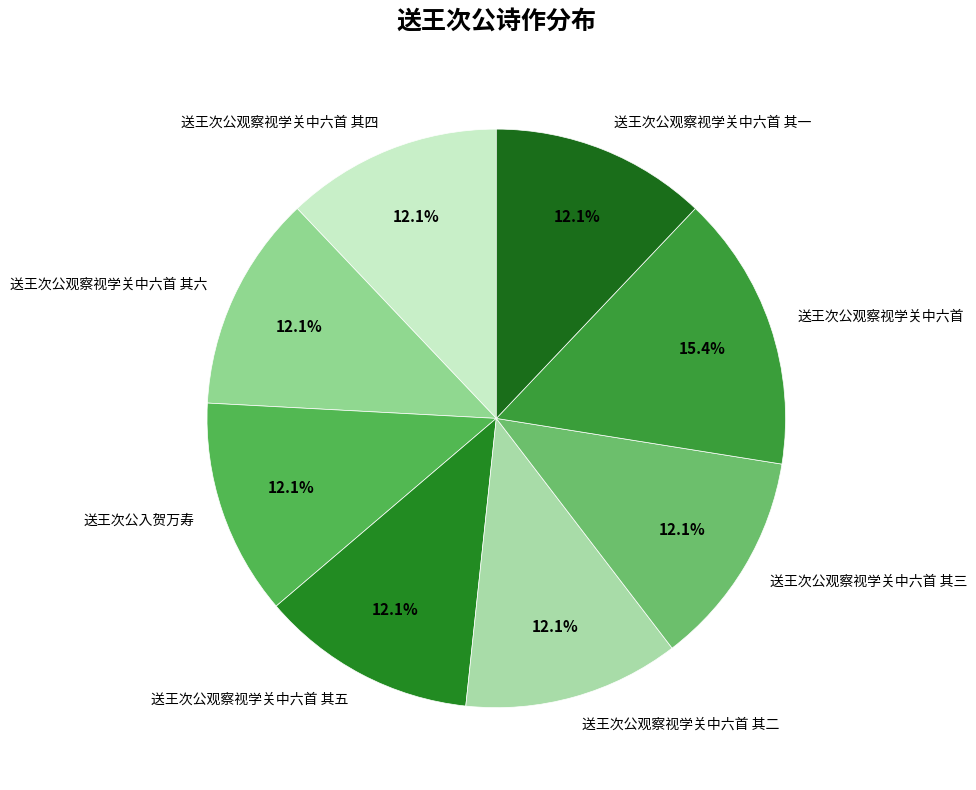

Combined, do 送王次公观察视学关中六首 其六 and 送王次公观察视学关中六首 account for over 50%?

No